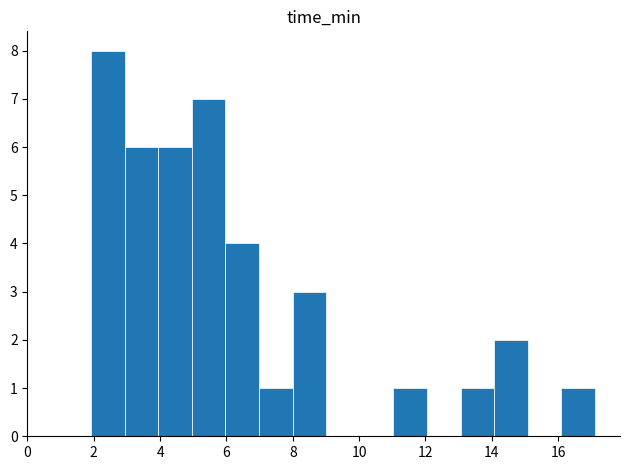

What is the height of the bar covering 14.0 to 15.0 on the x-axis? Neither the bar edges nor the heights are printed on the chart, so give them approximately, as read against the axes.

2